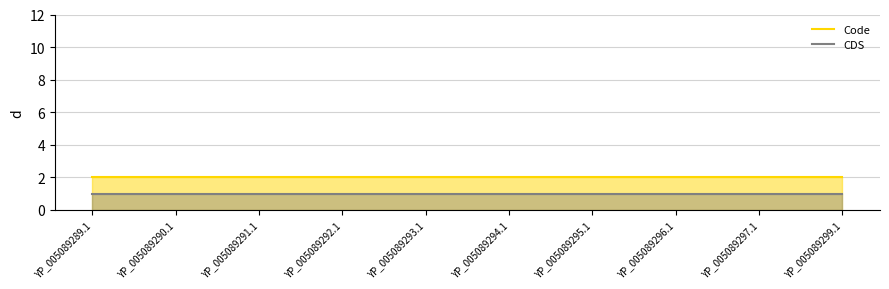

True or false: CDS and Code intersect in this chart.

False